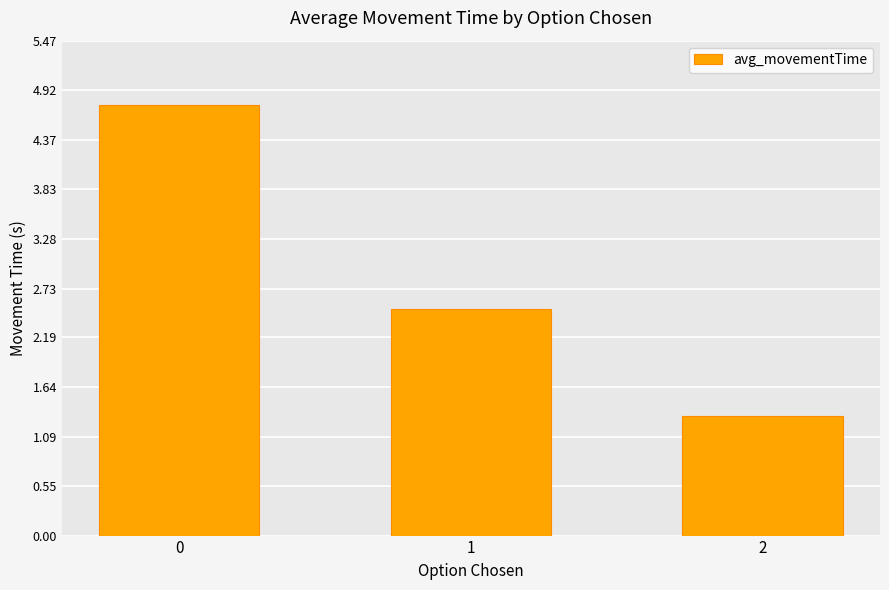

Approximately how many times larger is the value at 1 compared to 2?

1.9